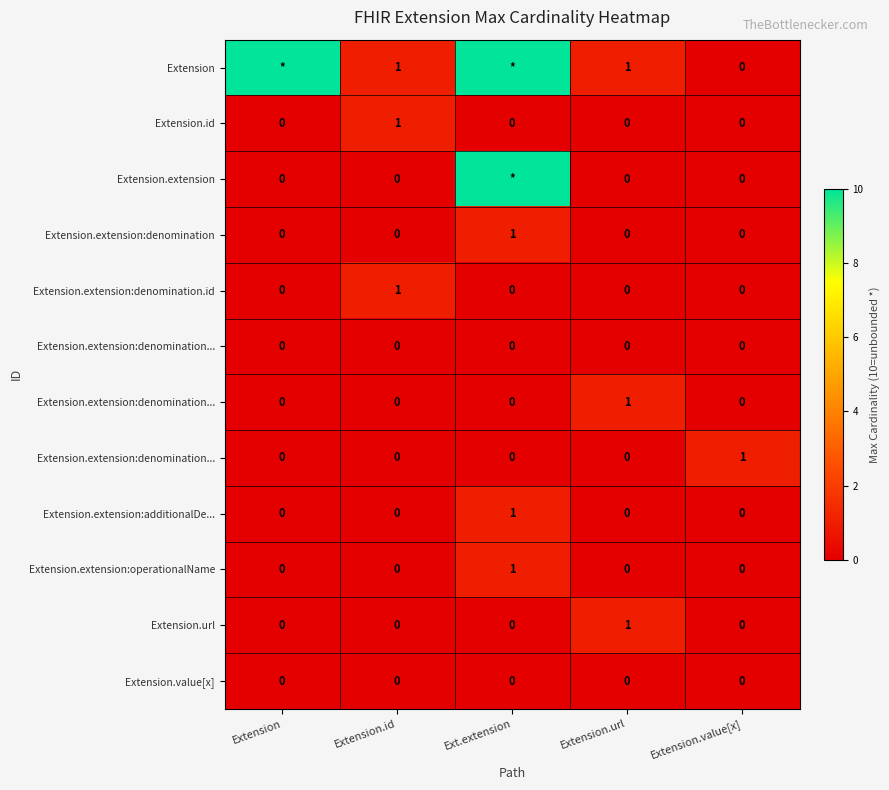

Between Extension and Extension.value[x], which is larger?

Extension